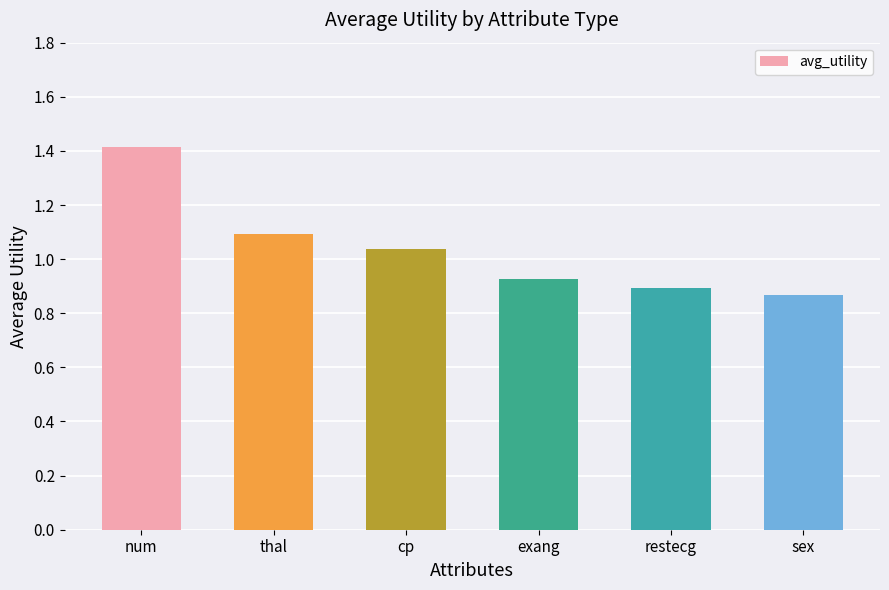

Where does the data first go above 1?

num